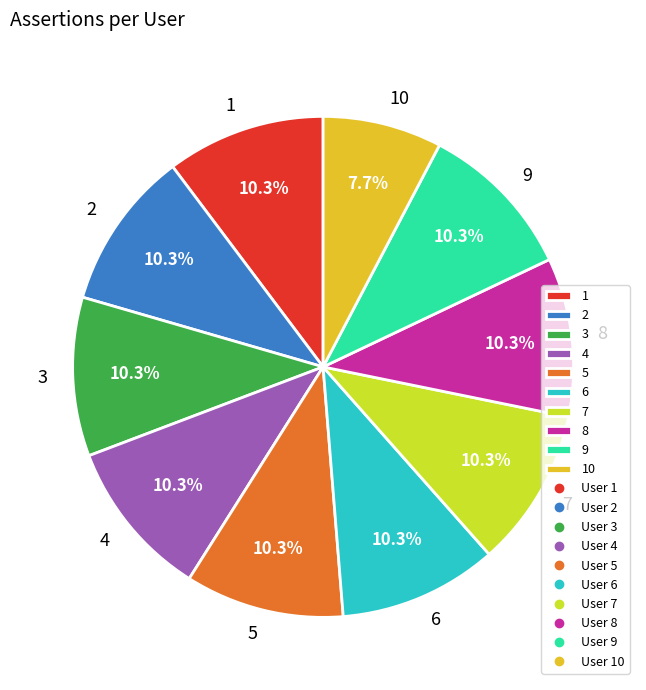

To the nearest percent, what percentage of the pie is 5?

10%